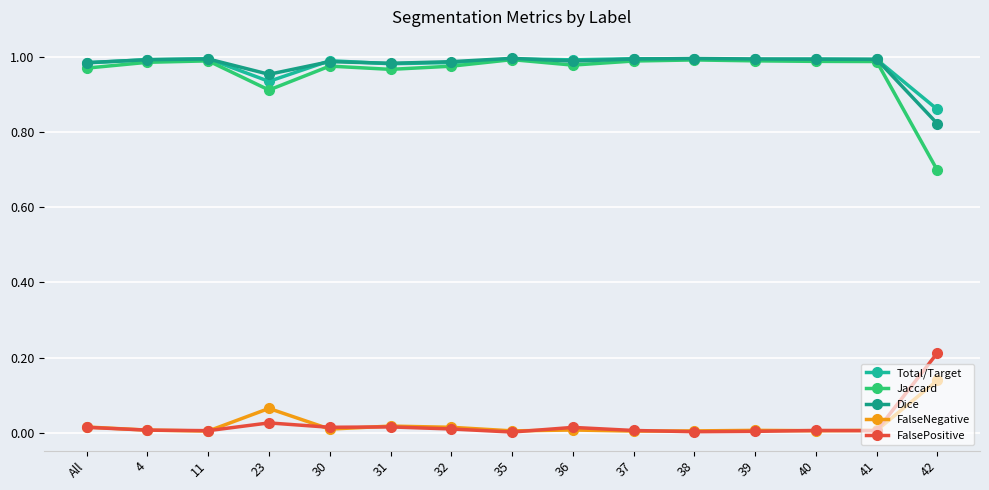

Count the number of data series in this chart.

5